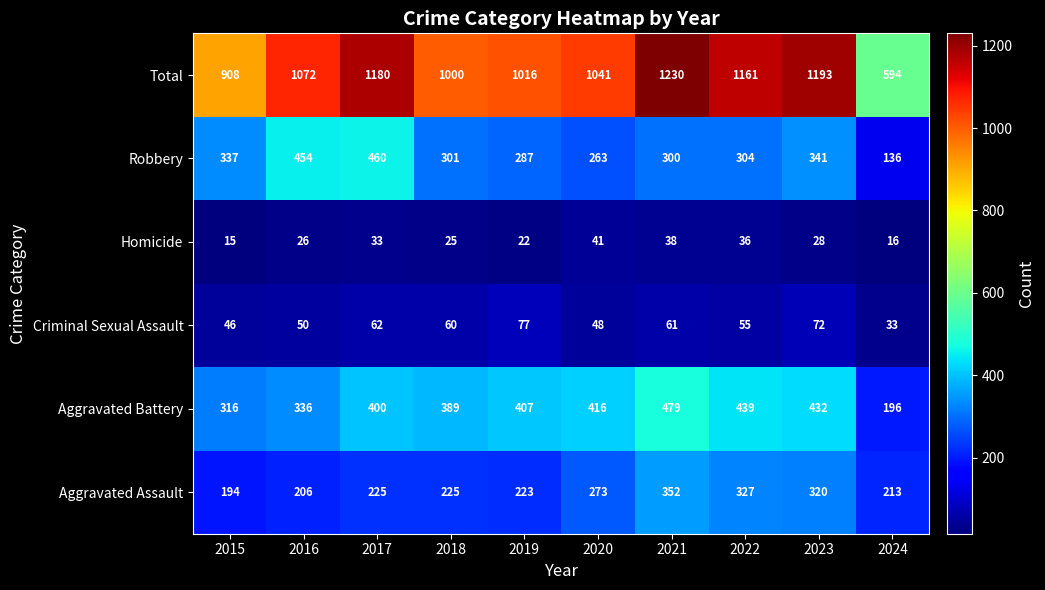

What is the average value of the Aggravated Battery series?

381